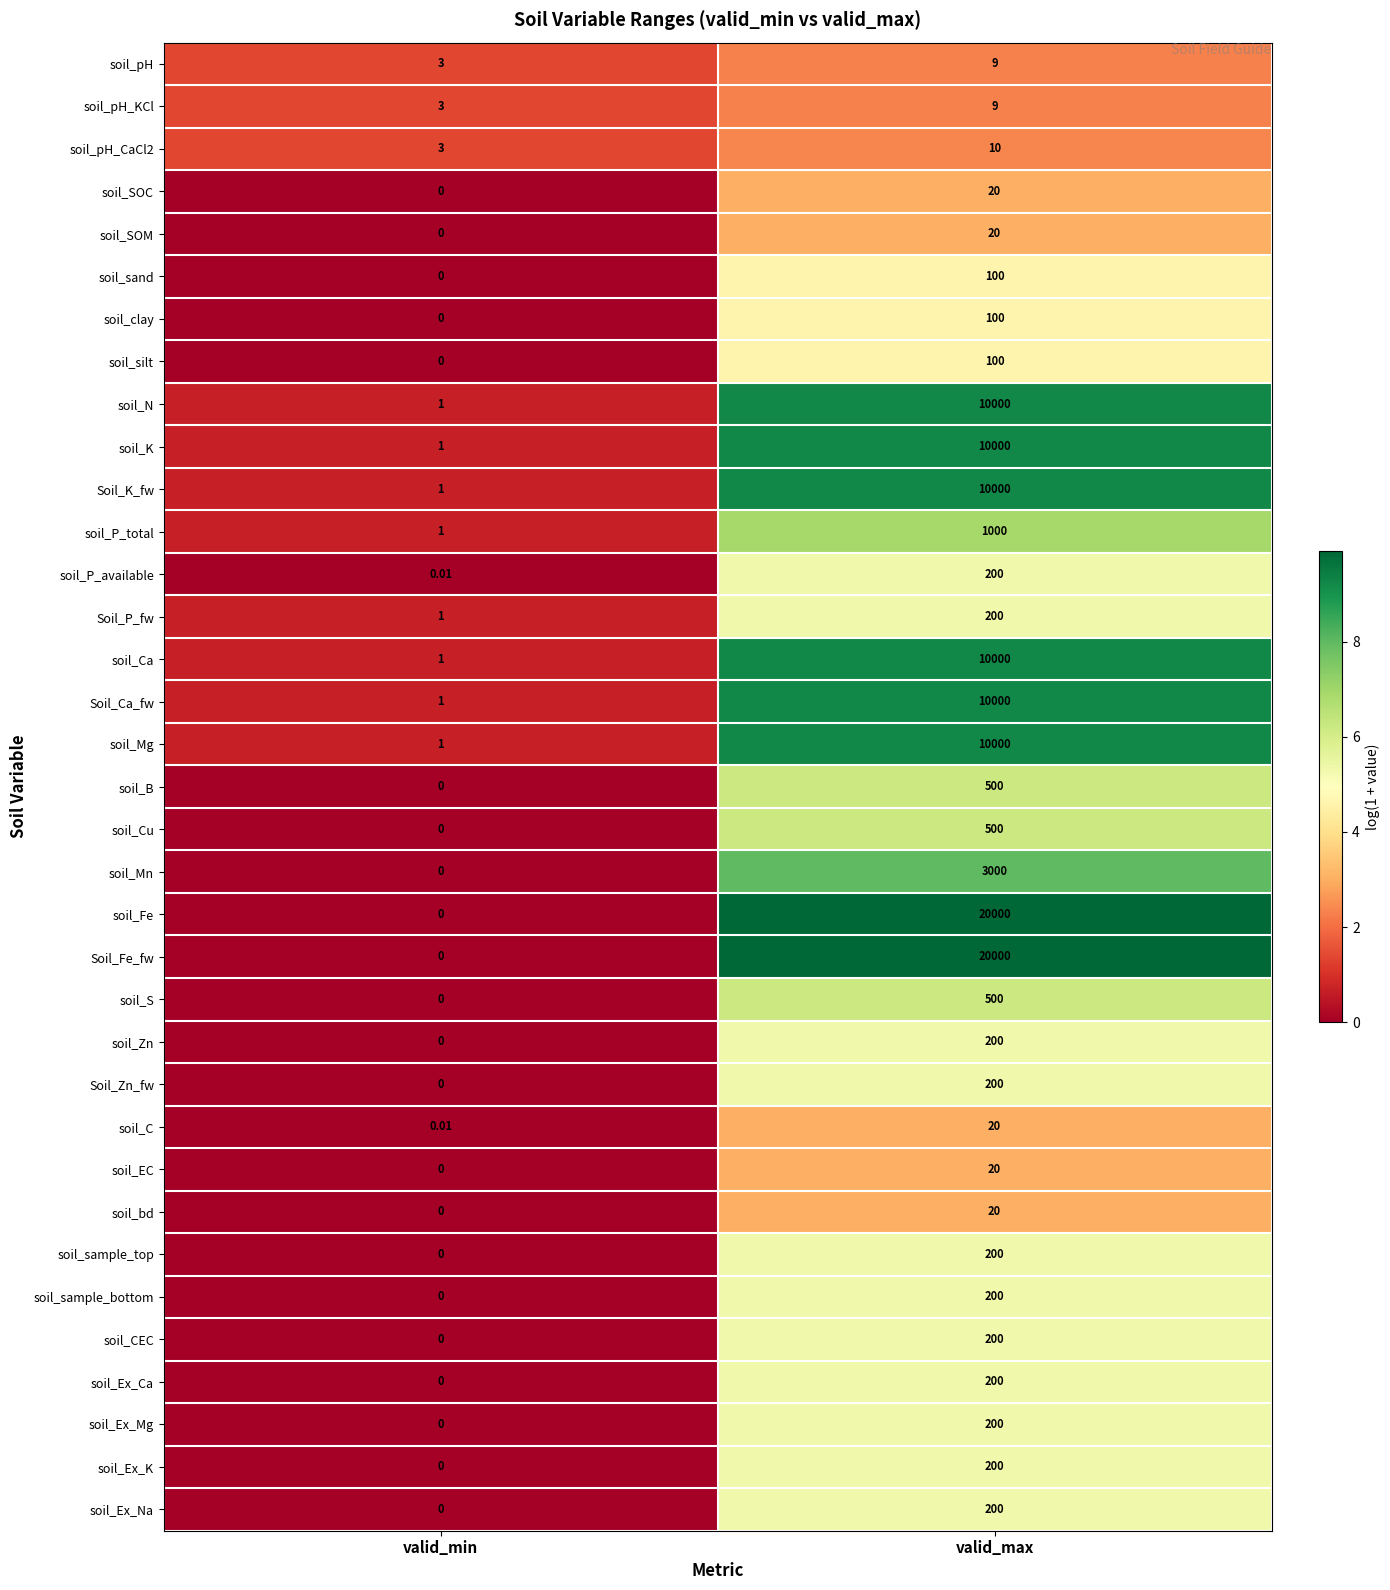

How many data points does each series have?

2